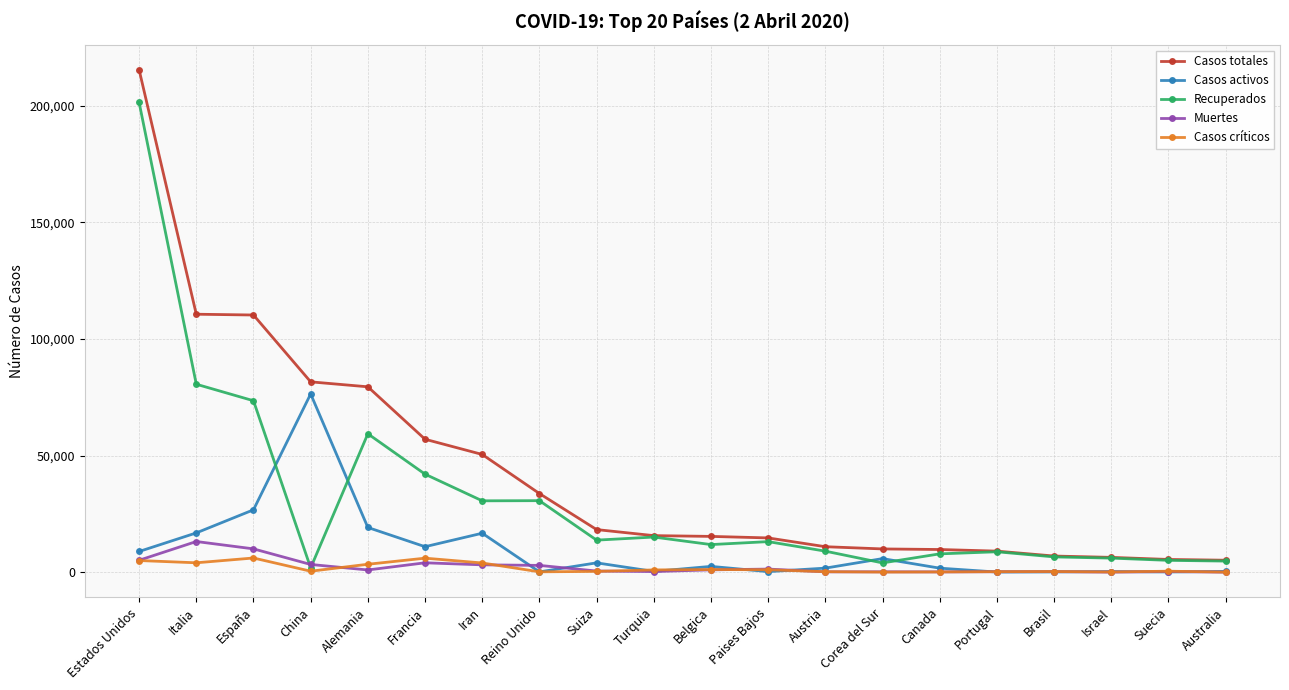

The value of Casos activos at Alemania is 19175. True or false?

True